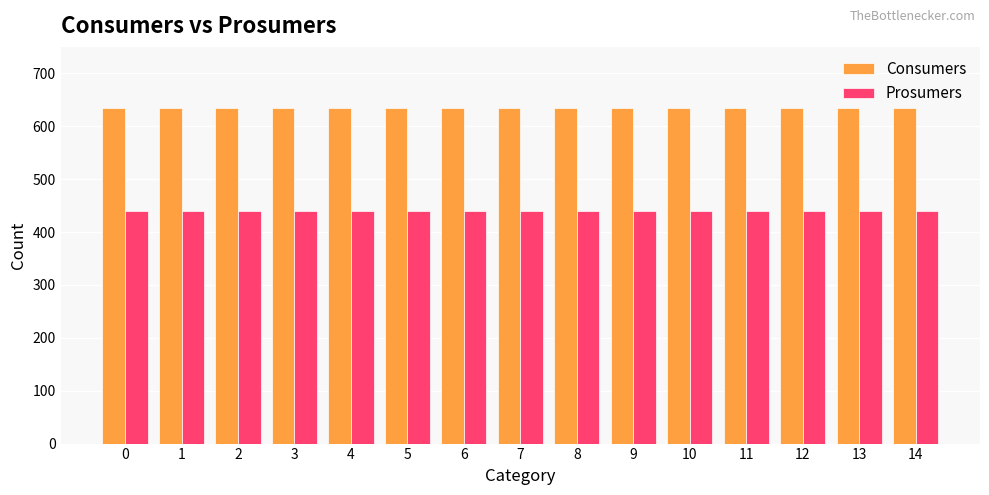

Does the chart contain any negative values?

No